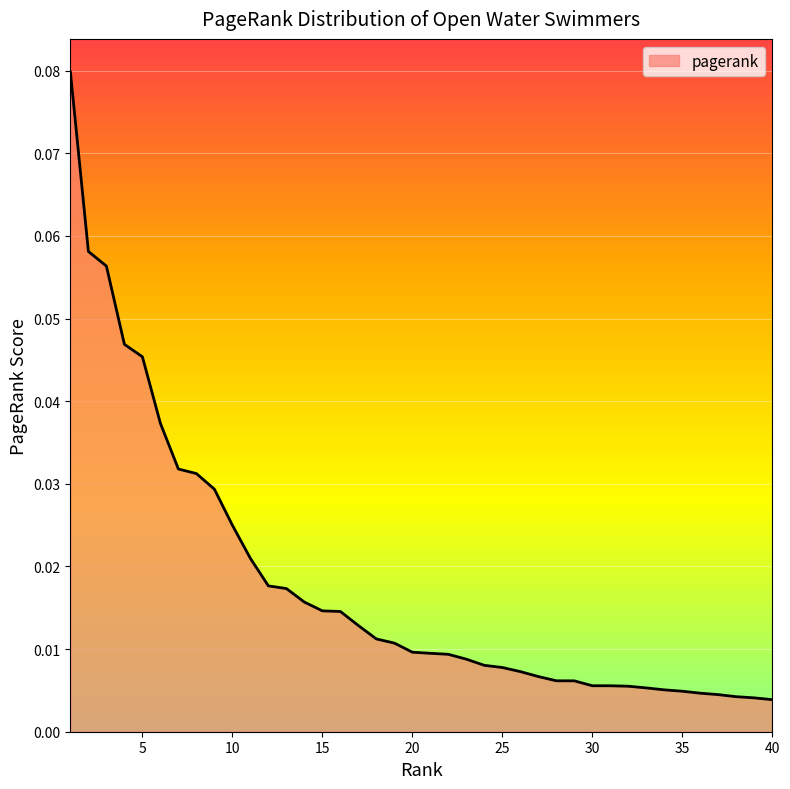

Reading left to right, extract all data points from this chart.

0.1	0.1	0.1	0.0	0.0	0.0	0.0	0.0	0.0	0.0	0.0	0.0	0.0	0.0	0.0	0.0	0.0	0.0	0.0	0.0	0.0	0.0	0.0	0.0	0.0	0.0	0.0	0.0	0.0	0.0	0.0	0.0	0.0	0.0	0.0	0.0	0.0	0.0	0.0	0.0